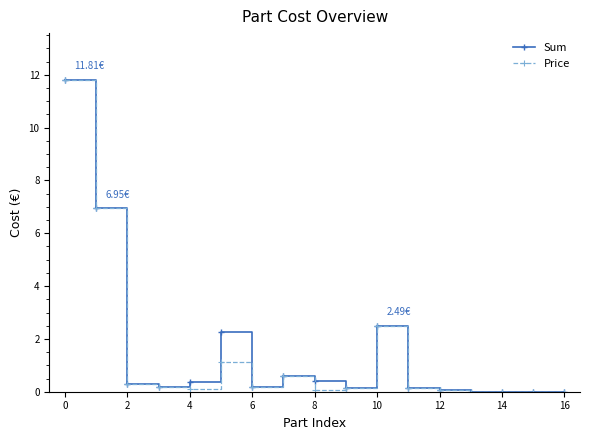

True or false: Price has more than 1 interior local peaks.

True